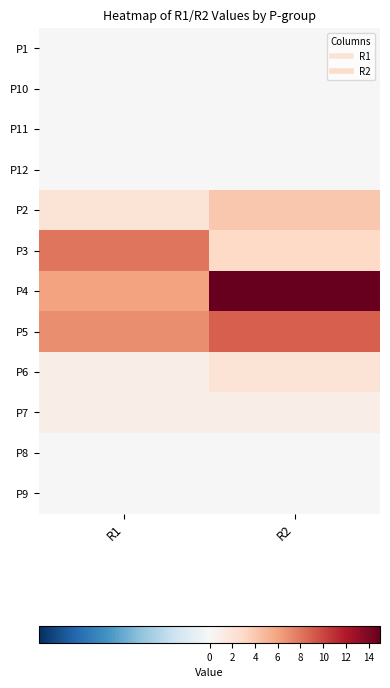

At how many categories does at least one series exceed 9?

1